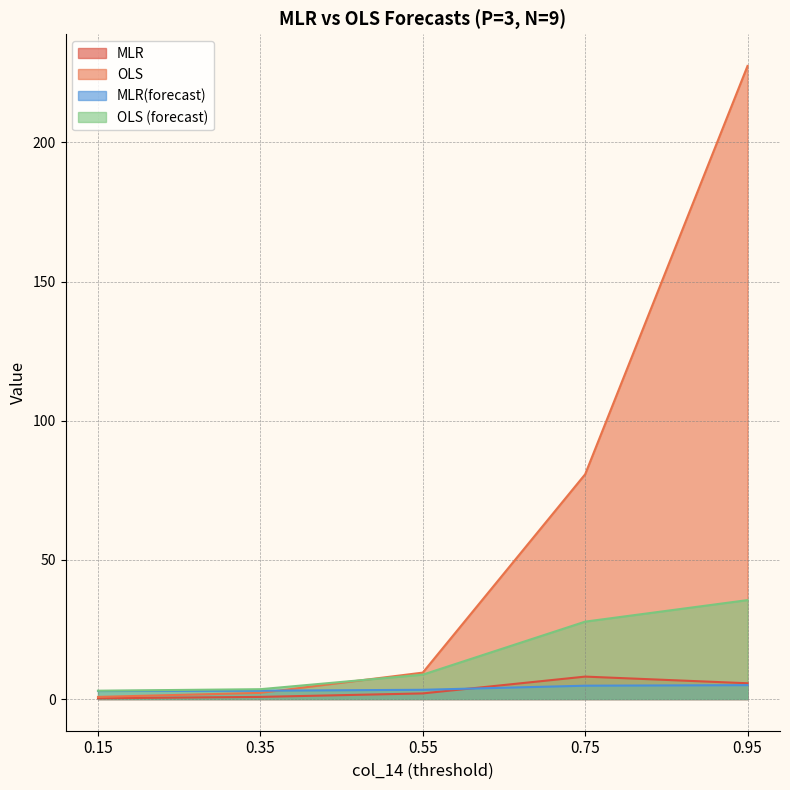

Which series changed the most between 0.35 and 0.75?

OLS